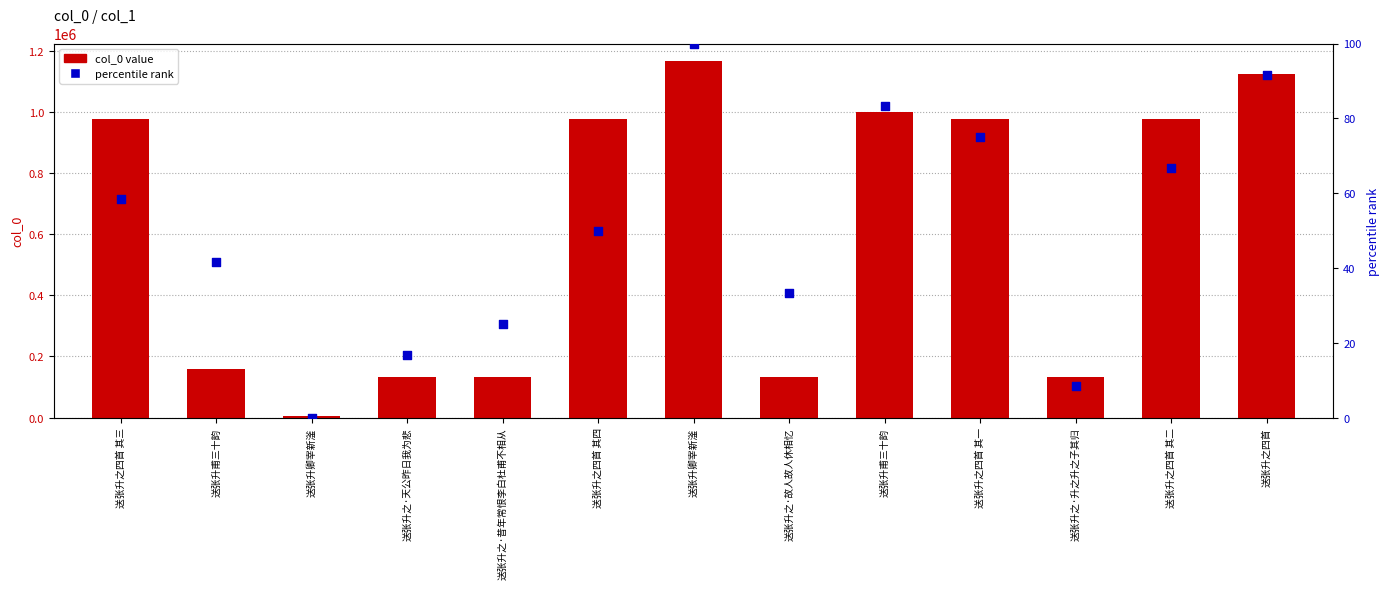

Which series contains the lowest Y value?

percentile rank